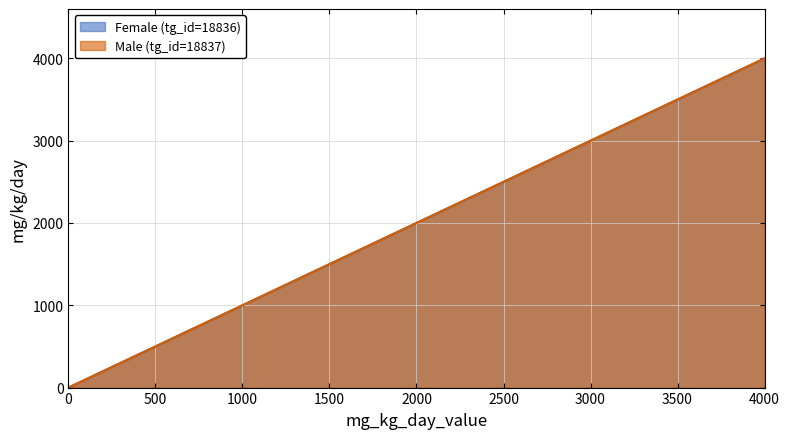

Between 2000 and 500, which is larger?

2000